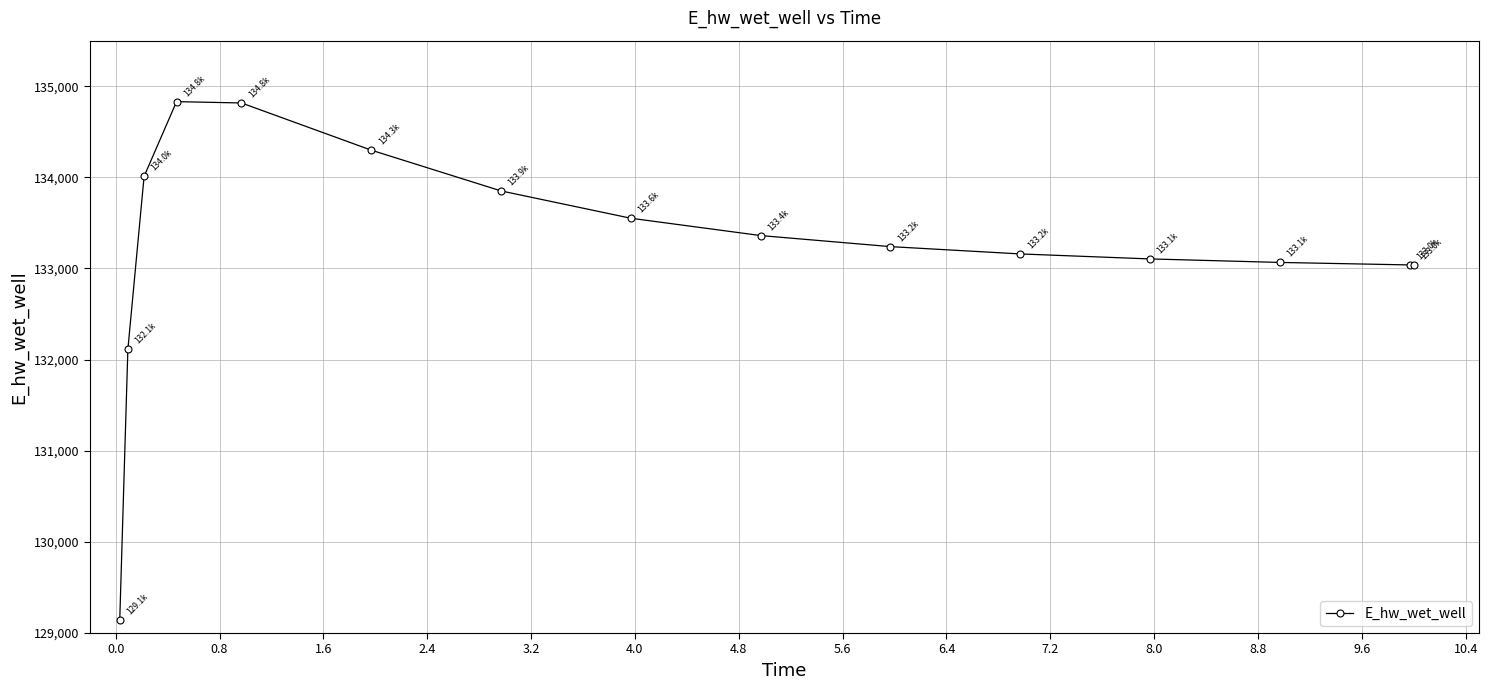

How many lines are shown in the chart?

1